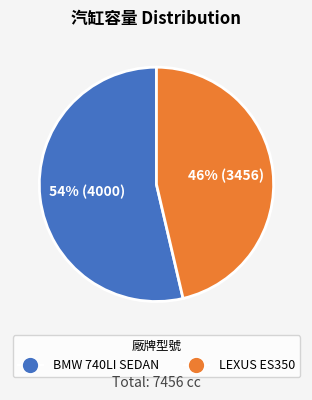

How many slices are in this pie chart?

2